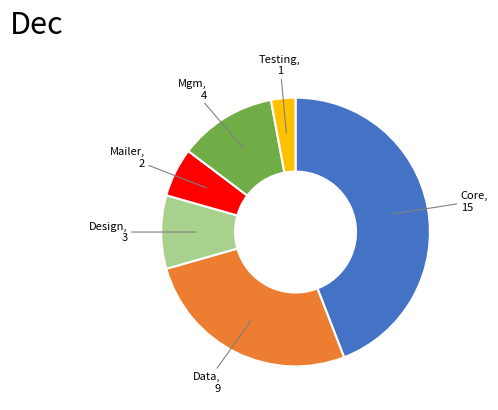

What is the largest slice in the pie chart?

Core